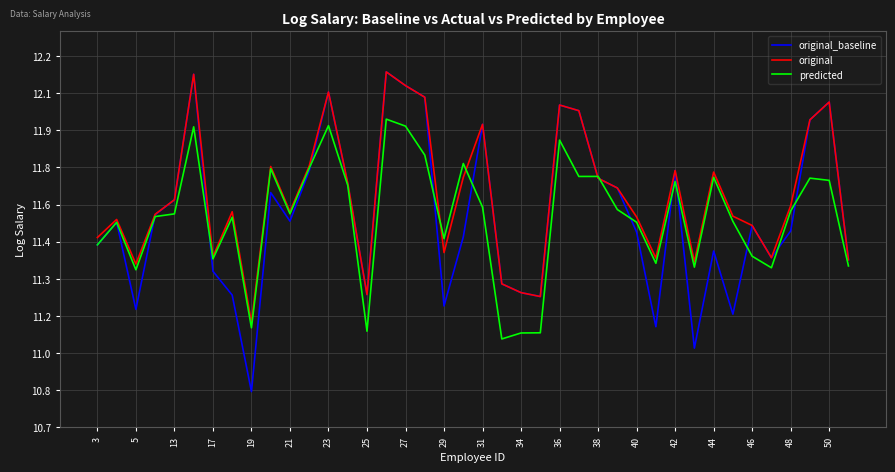

What are all the series names shown in the legend?

original_baseline, original, predicted